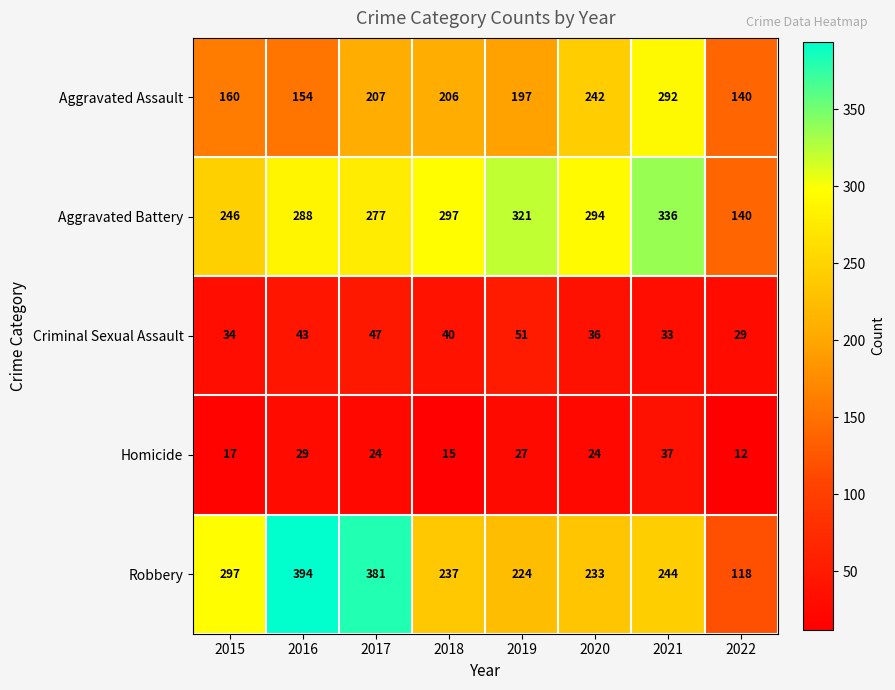

Which series has the largest range (max minus min)?

Robbery